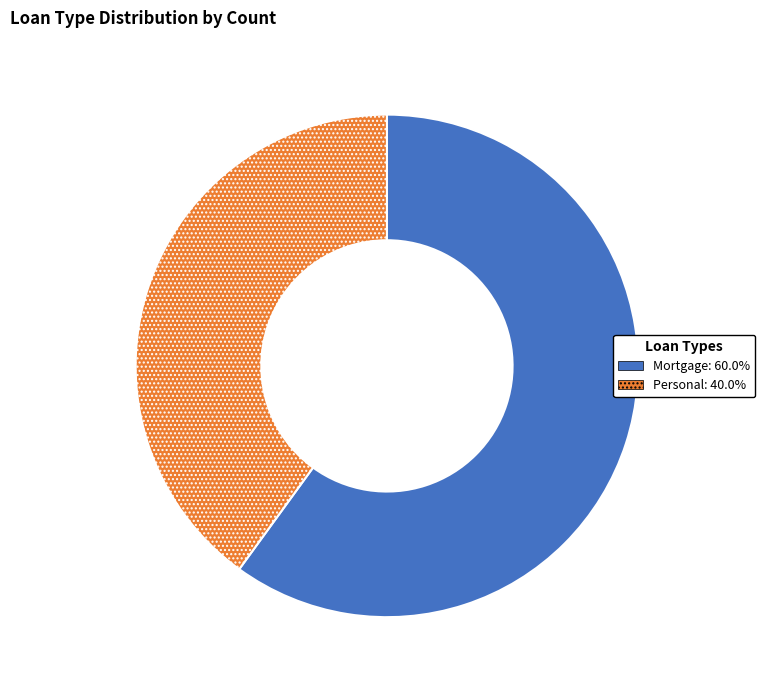

Between Mortgage and Personal, which is larger?

Mortgage